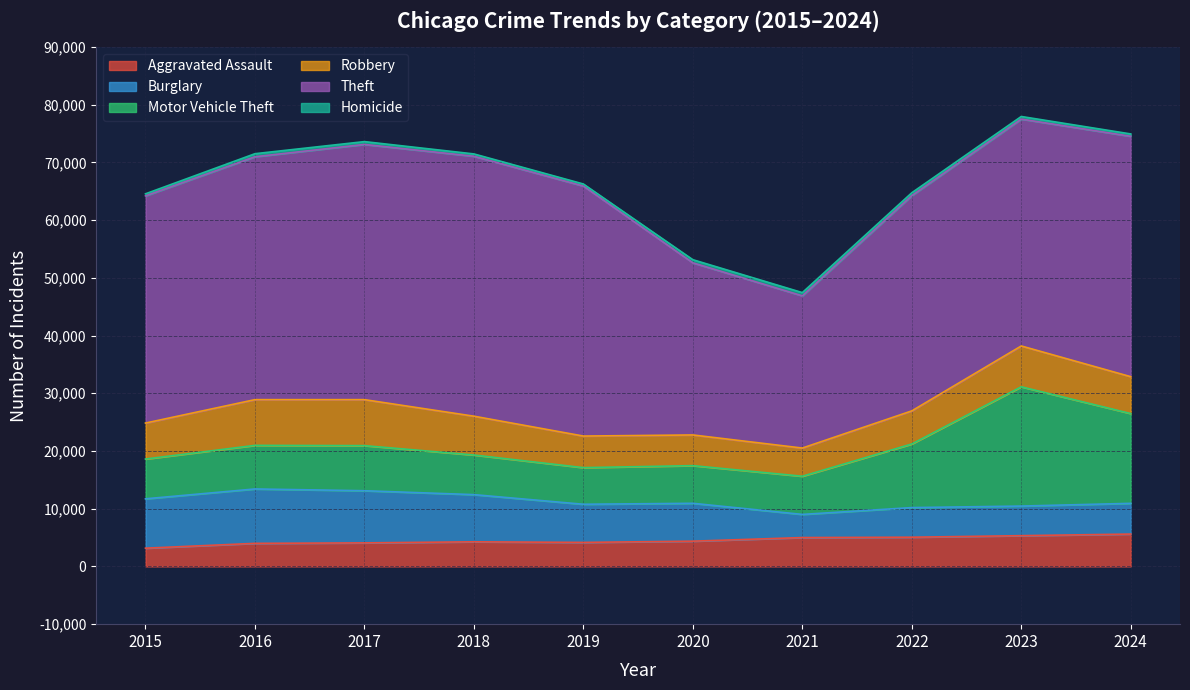

What is the difference between the maximum and minimum values in the Motor Vehicle Theft series?

14318